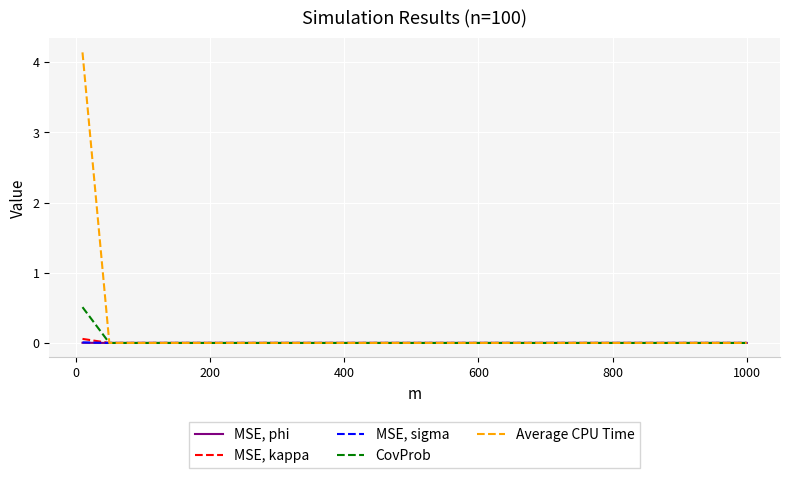

Which series has the largest range (max minus min)?

Average CPU Time